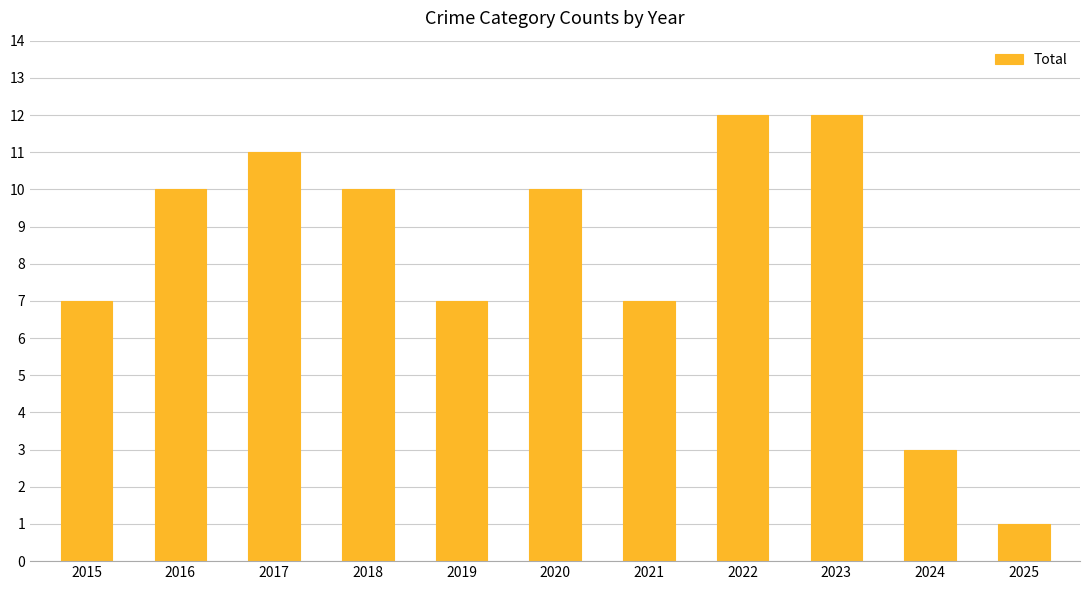

Which has a higher value, 2015 or 2016?

2016